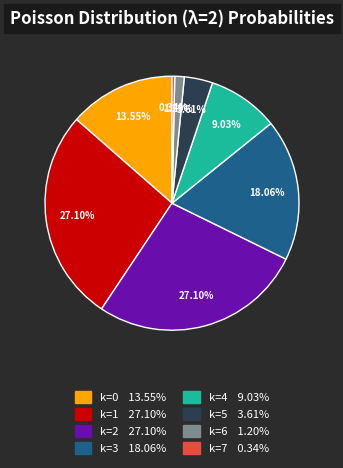

True or false: k=0 accounts for 22% of the total.

False